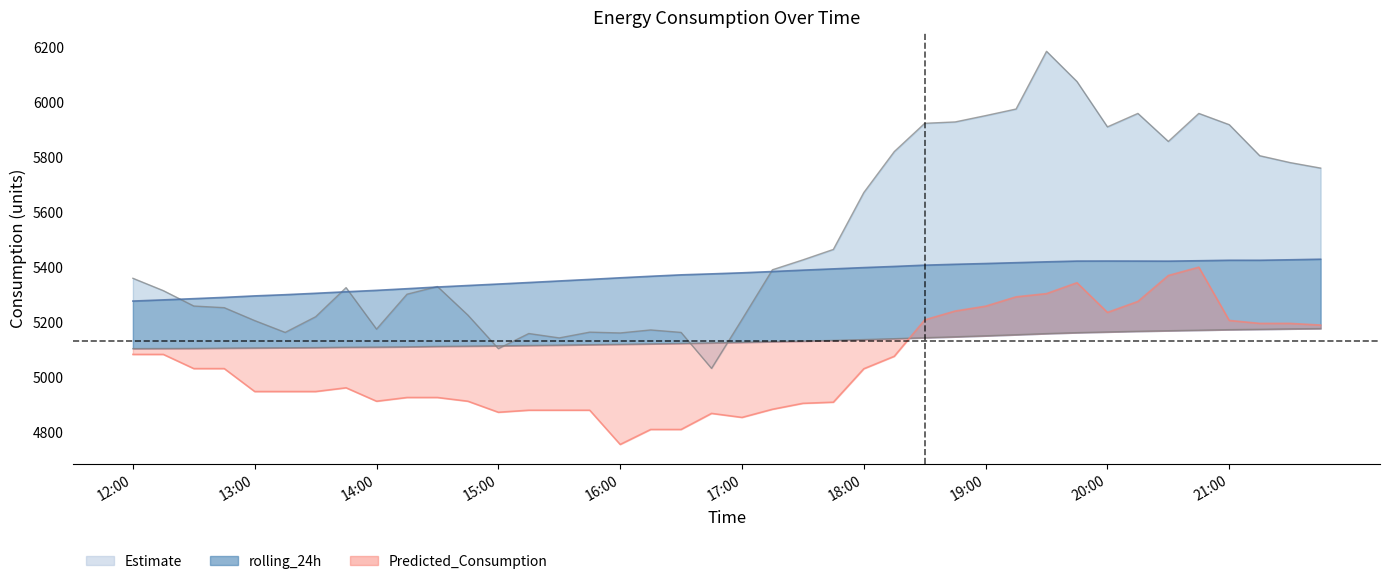

Reading left to right, list all the values displayed in this chart.

rolling_24h: 5276.1	5280.3	5284.8	5289.4	5294.8	5299.2	5304.3	5309.8	5315.0	5321.0	5327.2	5332.6	5338.0	5343.5	5349.2	5354.8	5360.7	5366.2	5371.5	5375.0	5378.8	5383.6	5388.5	5393.2	5397.9	5402.0	5406.7	5409.9	5412.6	5415.7	5418.8	5421.6	5421.8	5421.6	5421.3	5422.8	5424.6	5424.5	5426.3	5428.4
rolling_72h: 5102.9	5103.3	5103.7	5104.8	5105.5	5106.1	5106.7	5108.0	5108.5	5109.5	5111.1	5112.1	5113.2	5114.4	5115.8	5117.2	5118.6	5120.3	5122.0	5123.9	5125.8	5128.2	5130.4	5132.9	5136.0	5139.1	5142.7	5146.0	5149.7	5153.6	5157.7	5161.1	5163.7	5166.2	5168.2	5170.0	5172.0	5173.3	5174.9	5176.0
lag_36h: 5359.0	5314.0	5258.0	5252.0	5205.0	5162.0	5219.0	5325.0	5174.0	5301.0	5329.0	5225.0	5103.0	5158.0	5142.0	5163.0	5160.0	5171.0	5162.0	5031.0	5209.0	5390.0	5426.0	5464.0	5671.0	5820.0	5923.0	5928.0	5951.0	5975.0	6185.0	6075.0	5910.0	5959.0	5857.0	5959.0	5918.0	5805.0	5780.0	5760.0
Predicted_Consumption: 5081.9	5081.9	5030.3	5030.3	4946.8	4946.8	4946.8	4960.4	4911.5	4925.1	4925.1	4911.5	4871.4	4878.8	4878.8	4878.8	4754.2	4808.7	4808.7	4867.2	4852.6	4882.3	4903.9	4908.0	5029.7	5075.0	5207.7	5239.8	5257.4	5291.4	5303.2	5342.8	5234.8	5274.7	5369.1	5399.4	5205.6	5194.8	5194.8	5188.7